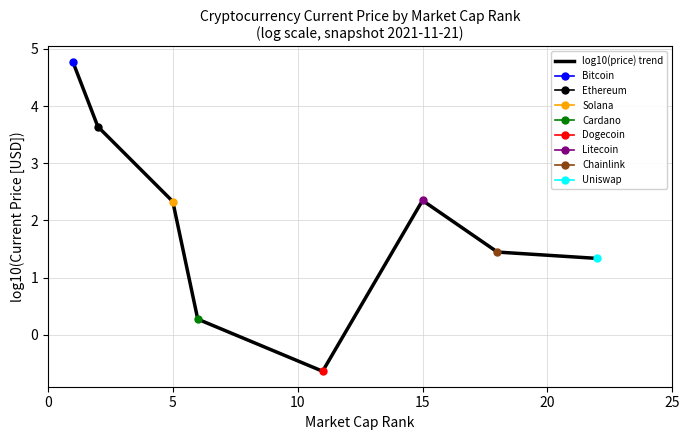

The value of log10(price) trend at 5 is 3.8. True or false?

False